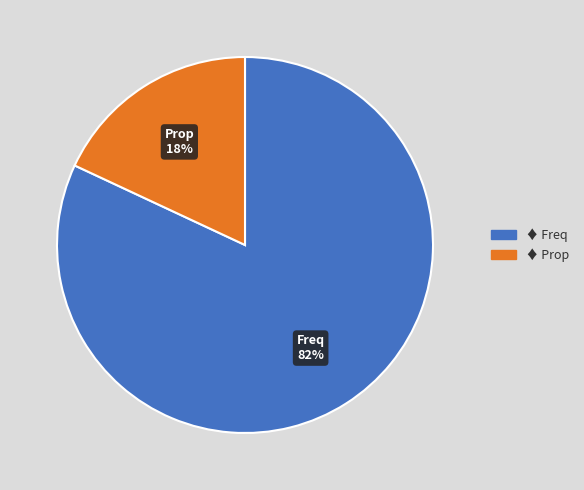

To the nearest percent, what is the average slice percentage?

50%